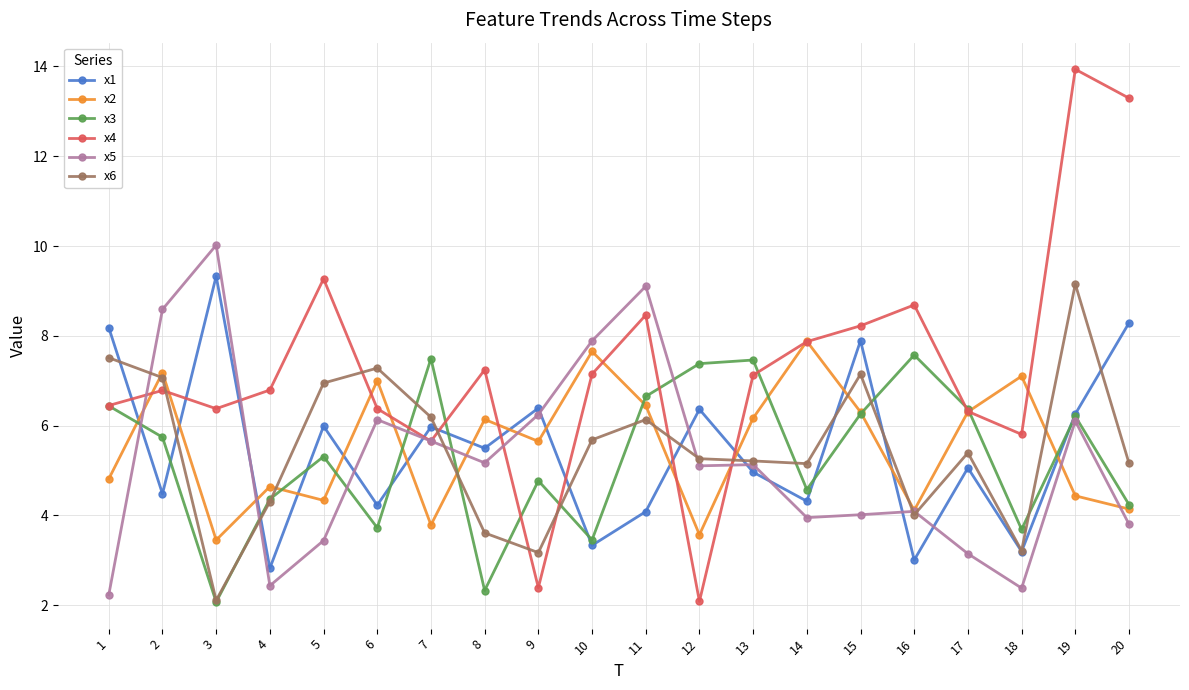

True or false: x5 has a value of 2.1 at 16.

False